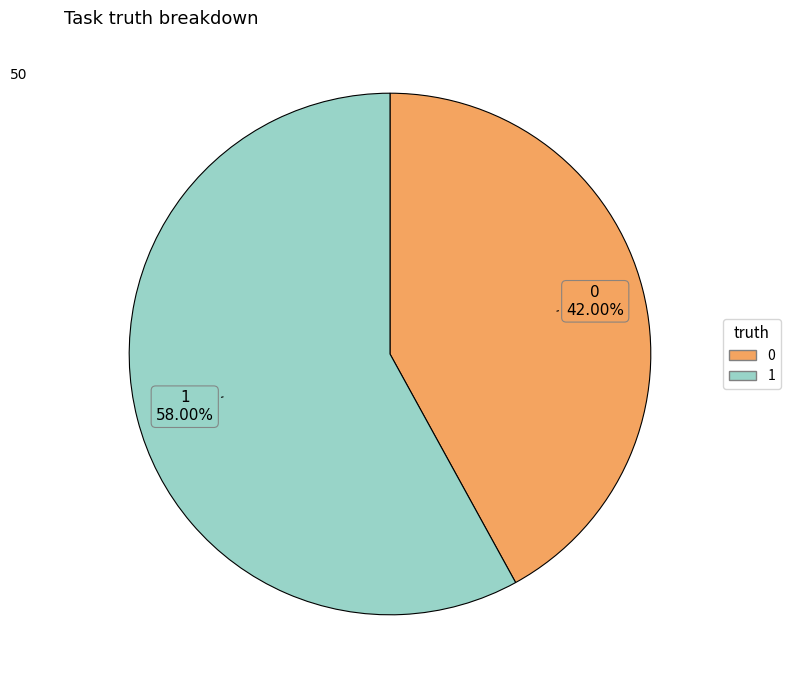

What is the largest slice in the pie chart?

1